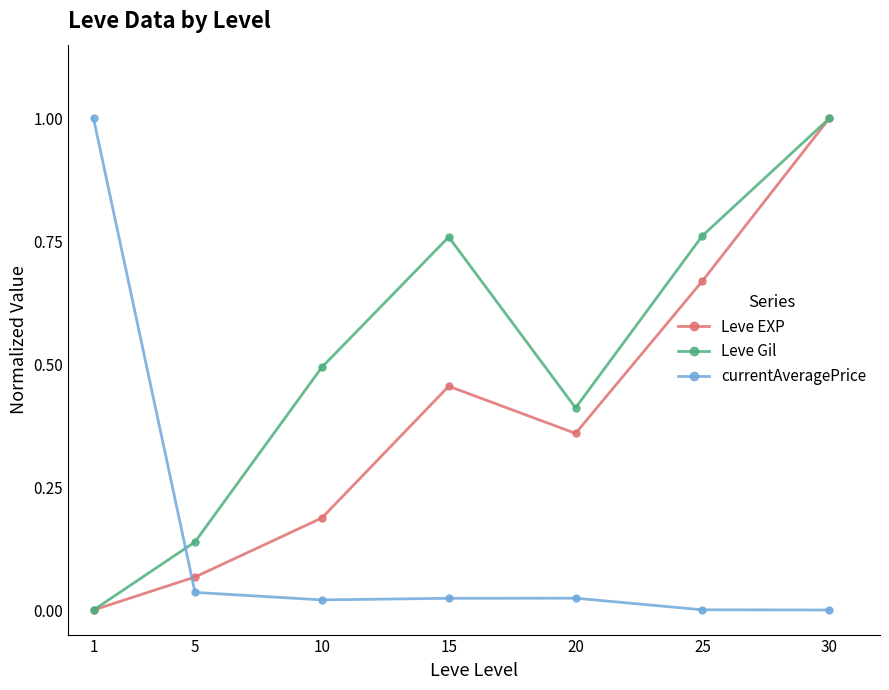

Is it true that currentAveragePrice equals -0.4 at 30?

False